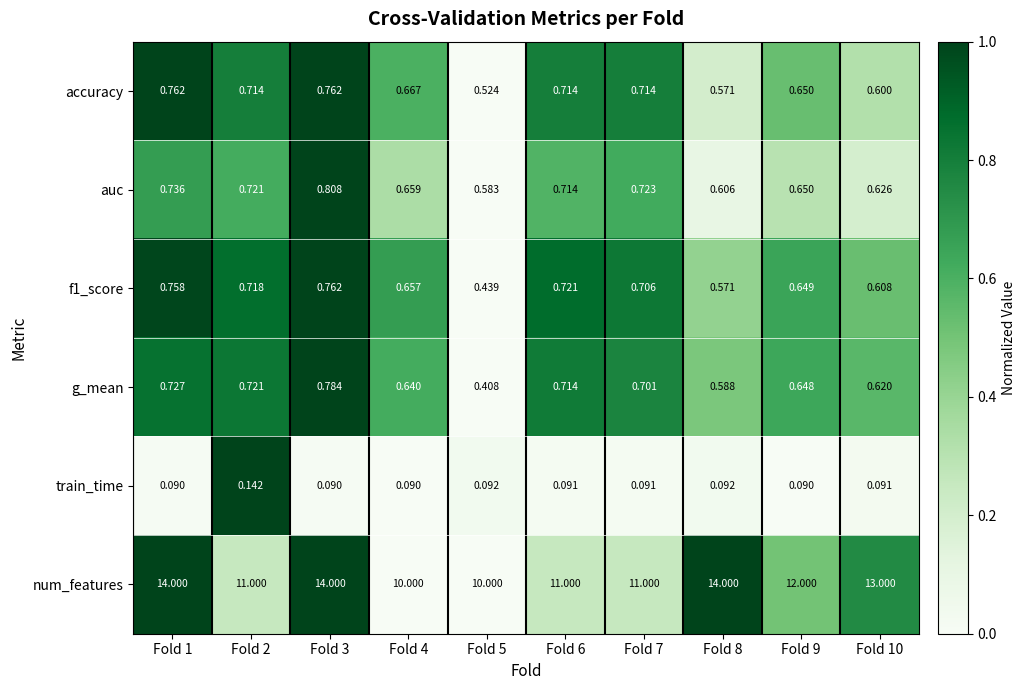

Which series has the widest spread of values?

num_features